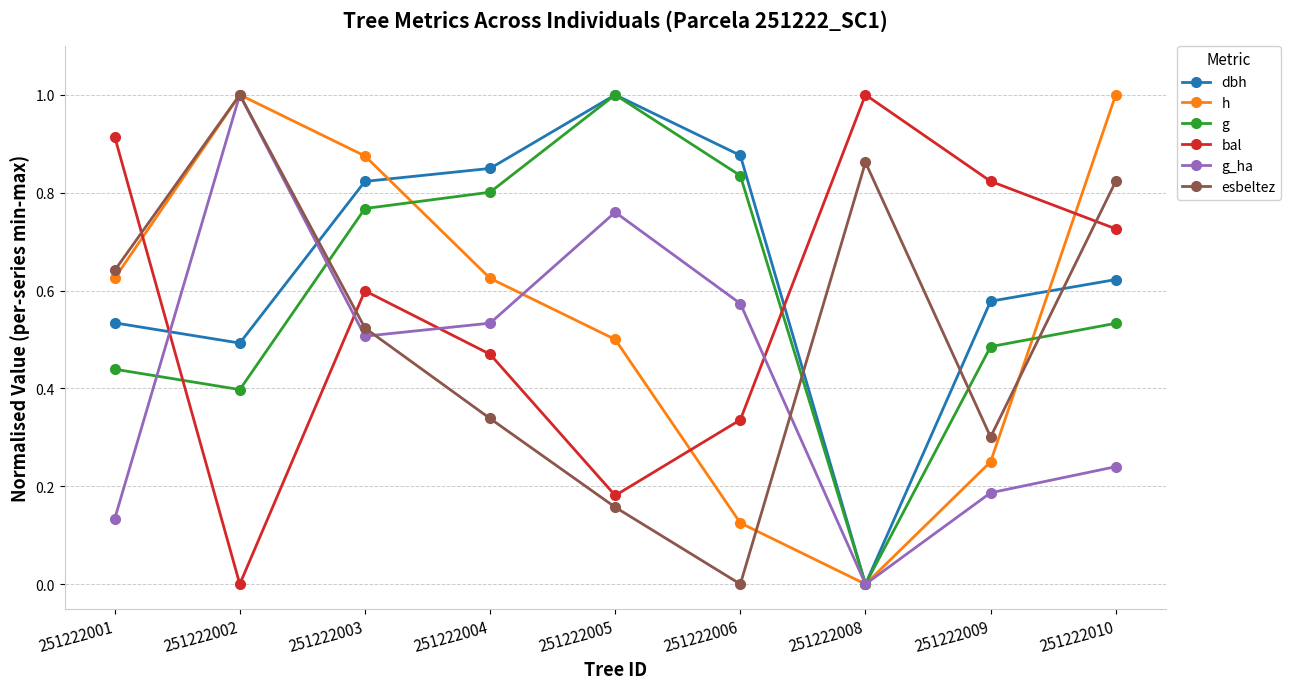

Between 251222002 and 251222004, which series saw the biggest shift?

esbeltez